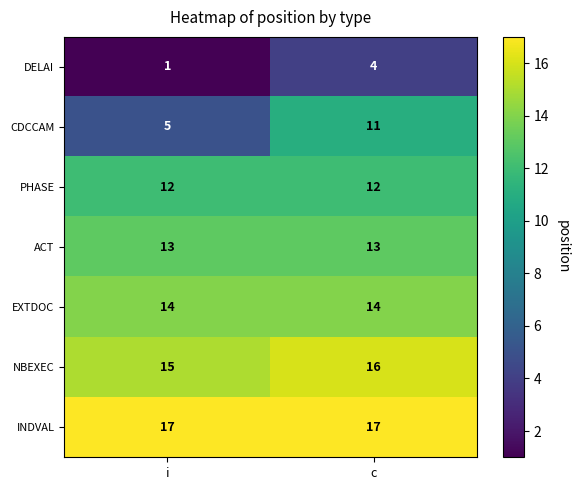

True or false: DELAI has a value of 1 at i.

True